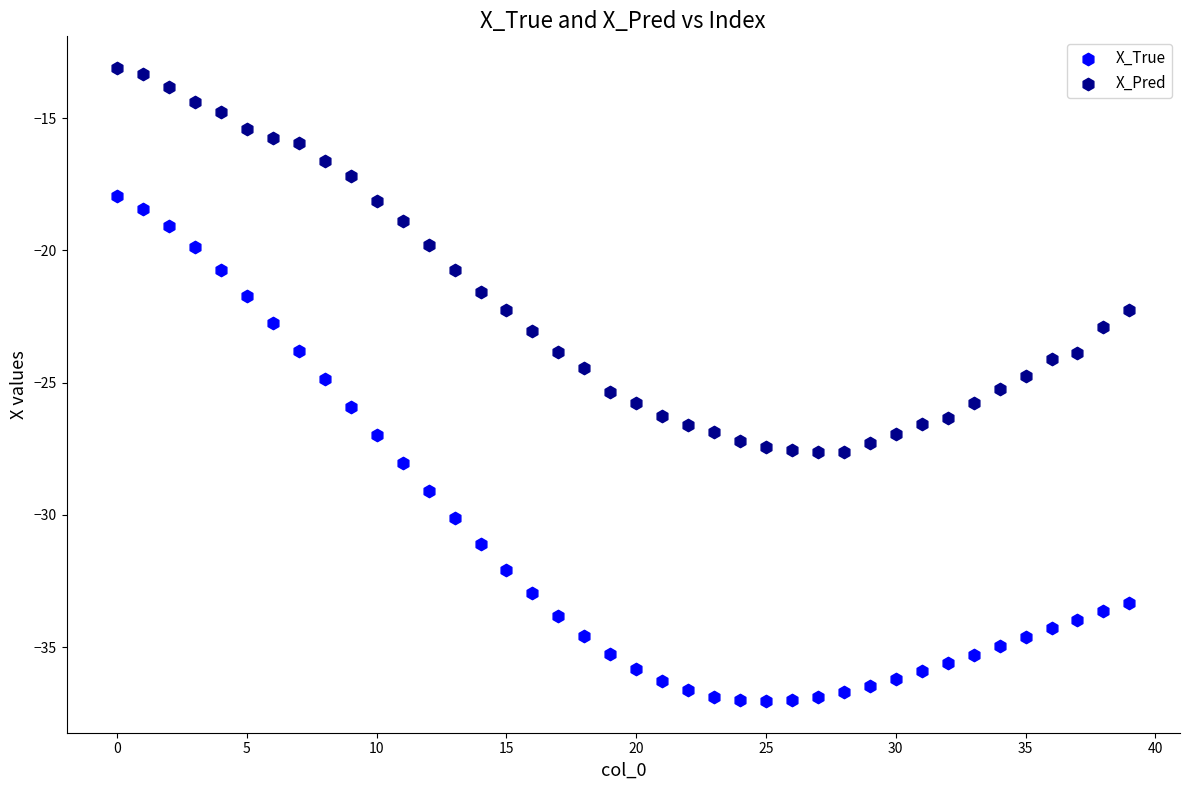

What are all the series names shown in the legend?

X_True, X_Pred